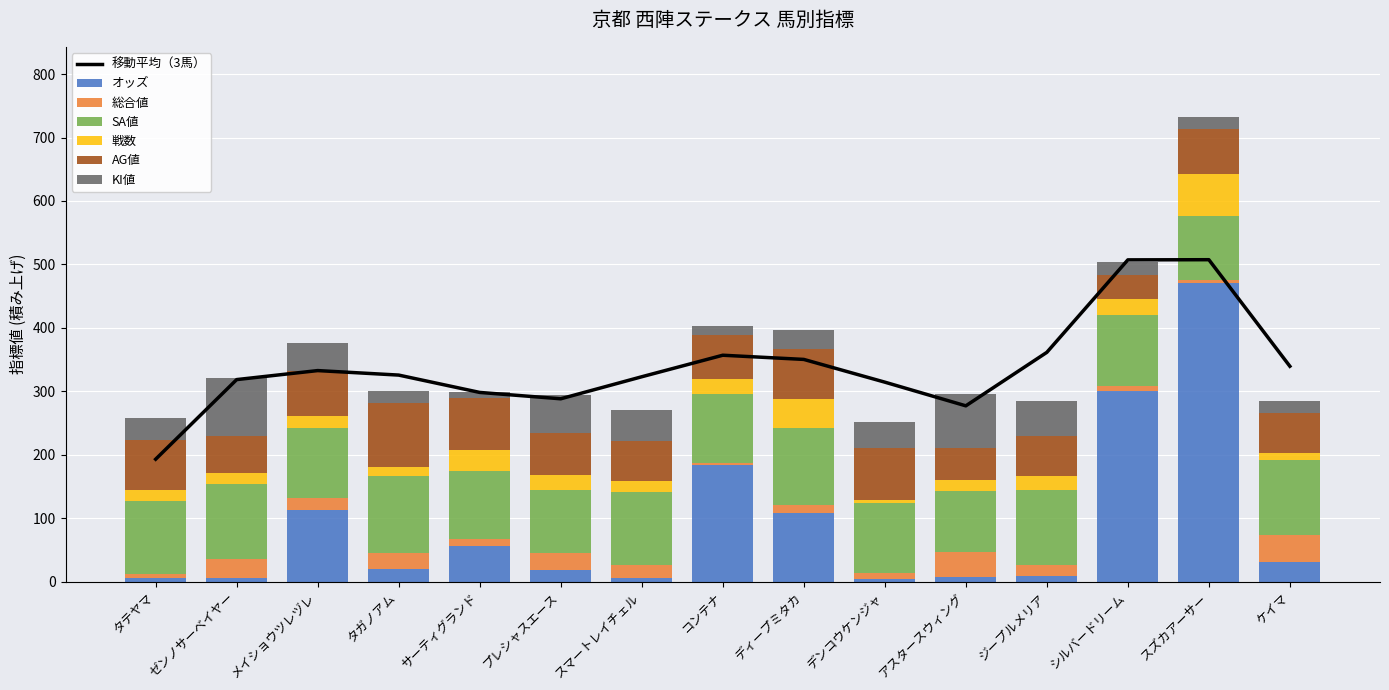

Which has a higher value, スズカアーサー or ジープルメリア?

スズカアーサー